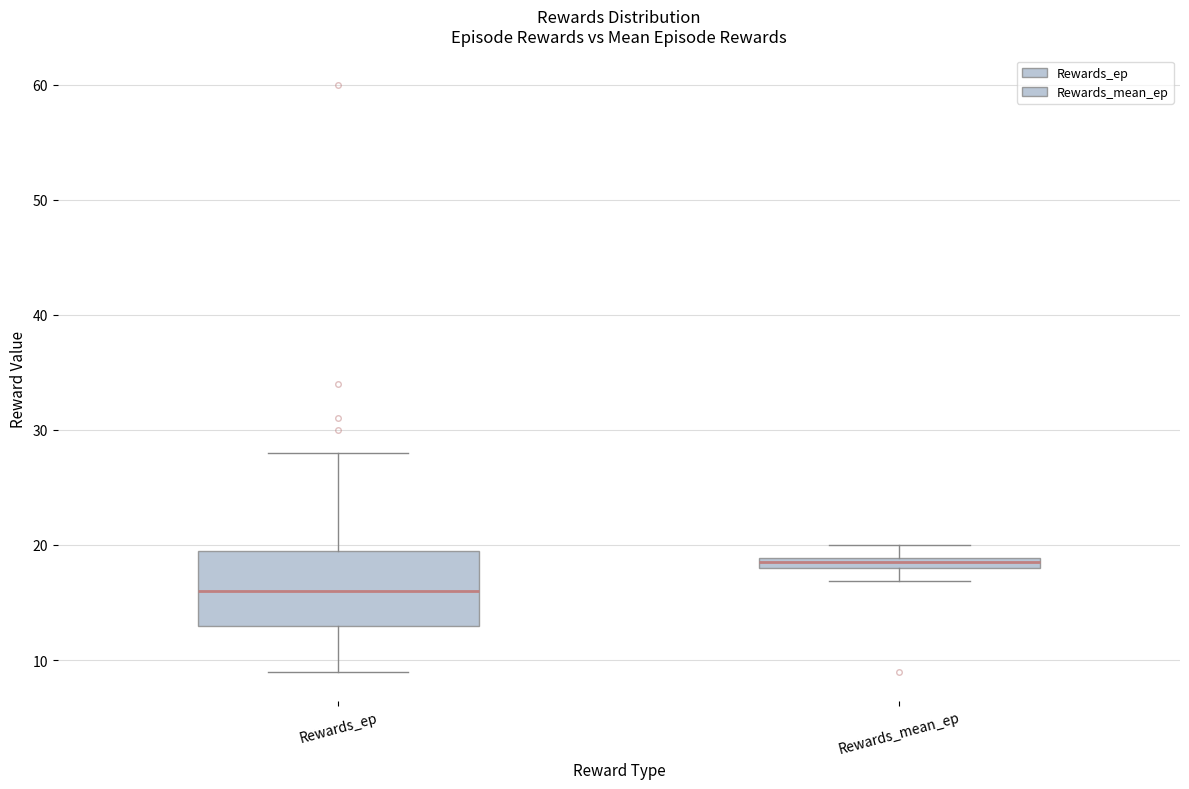

Where does the median line of the box for Rewards_ep sit on the y-axis? The values are not printed on the chart, so give them approximately, as read against the axis.

16